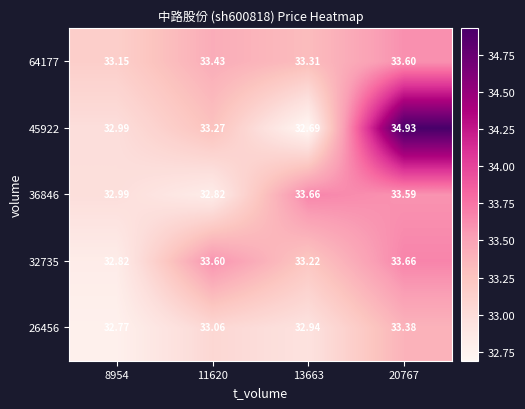

Is the value of 36846 at 20767 greater than the value of 26456 at 11620?

Yes